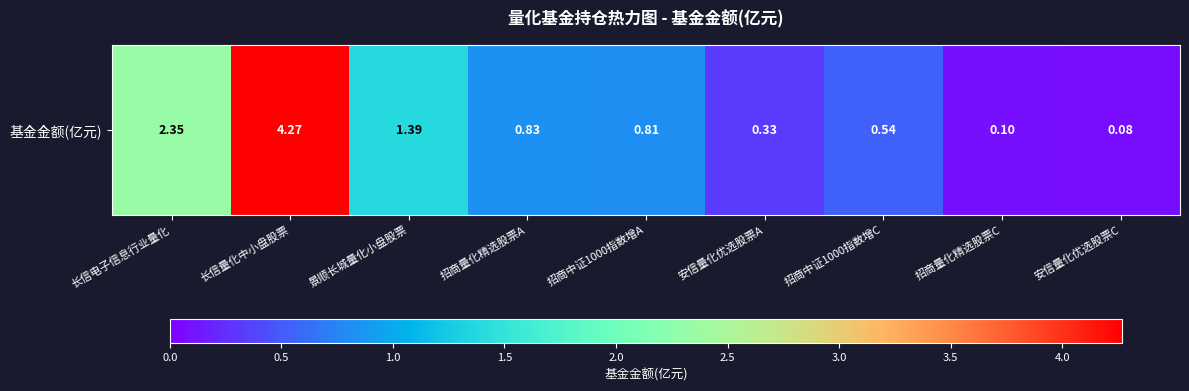

What is the change in value from 长信电子信息行业量化 to 安信量化优选股票A?

-2.0